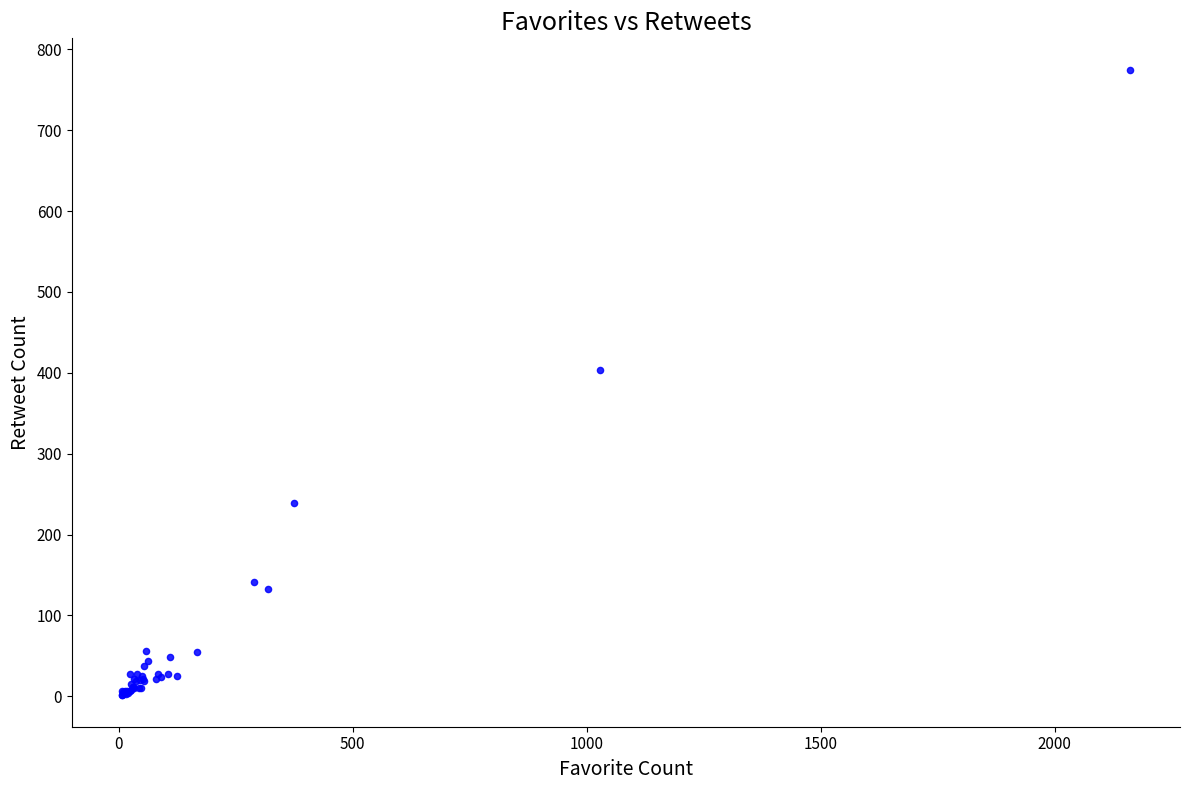

What Y value in the scatter plot is closest to 388?

403